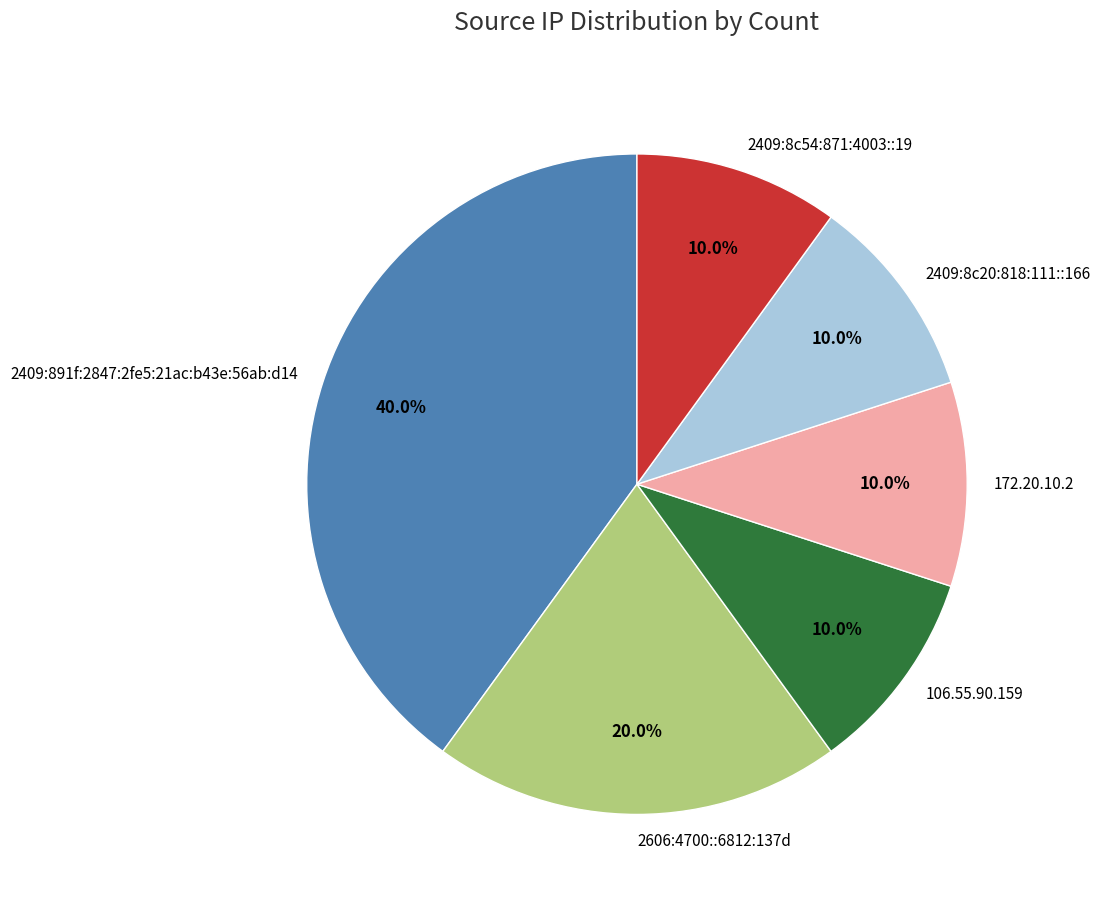

To the nearest percent, what is the average slice percentage?

17%